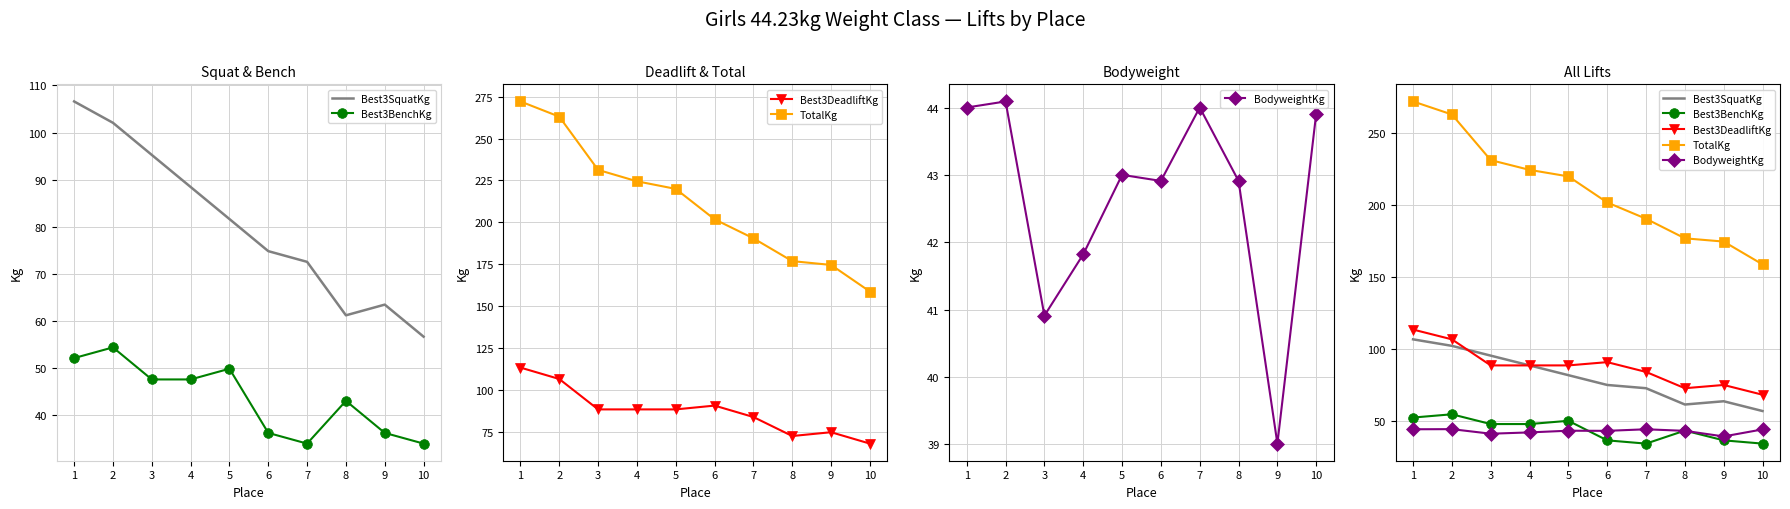

What is the average value of the BodyweightKg series?

42.7